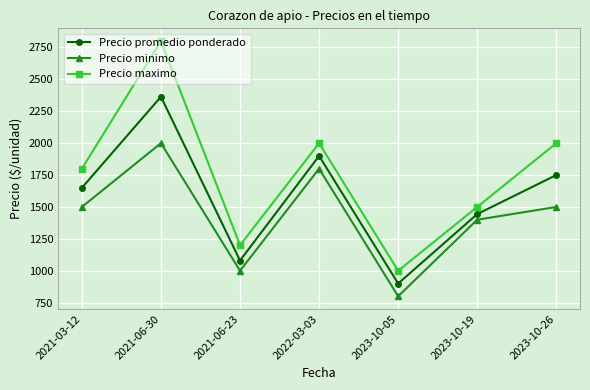

Between 2022-03-03 and 2023-10-26, which series saw the biggest shift?

Precio minimo